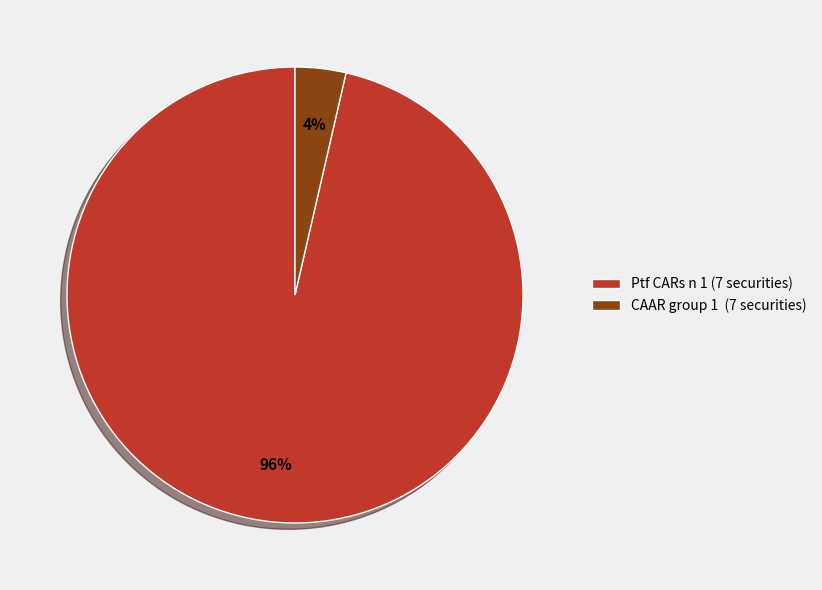

Is the sum of CAAR group 1 (7 securities) and Ptf CARs n 1 (7 securities) greater than half?

Yes